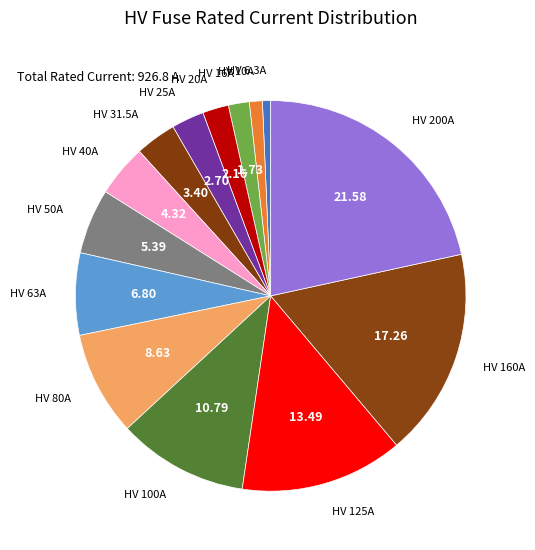

Is the sum of HV 16A and HV 200A greater than half?

No